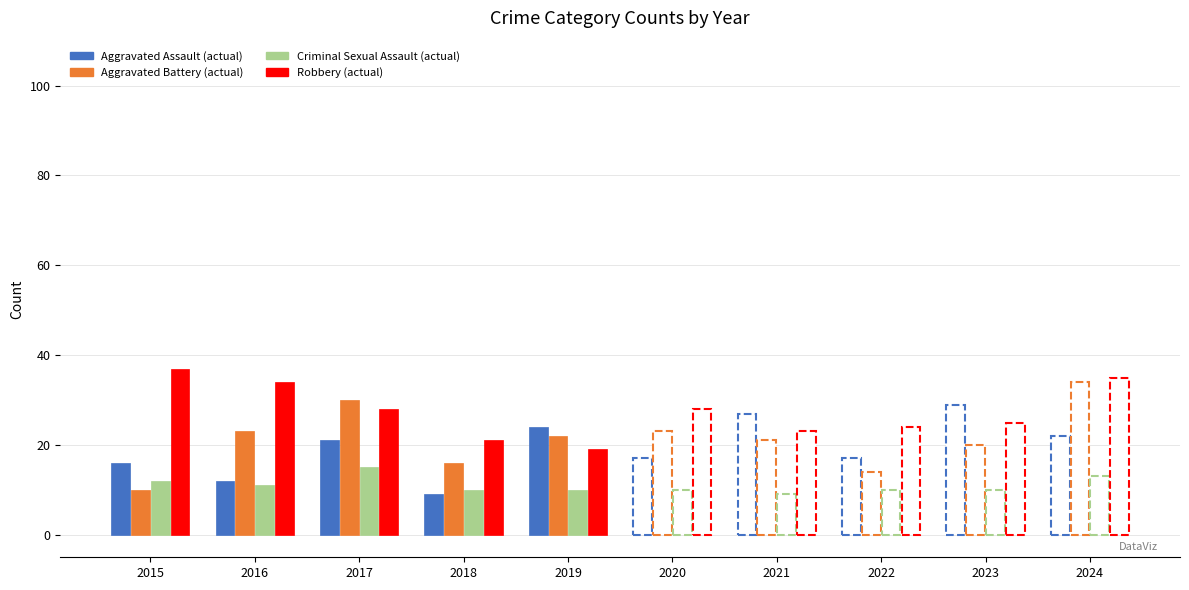

Reading left to right, list all the values displayed in this chart.

Aggravated Assault: 2015=16	2016=12	2017=21	2018=9	2019=24	2020=17	2021=27	2022=17	2023=29	2024=22
Aggravated Battery: 2015=10	2016=23	2017=30	2018=16	2019=22	2020=23	2021=21	2022=14	2023=20	2024=34
Criminal Sexual Assault: 2015=12	2016=11	2017=15	2018=10	2019=10	2020=10	2021=9	2022=10	2023=10	2024=13
Robbery: 2015=37	2016=34	2017=28	2018=21	2019=19	2020=28	2021=23	2022=24	2023=25	2024=35